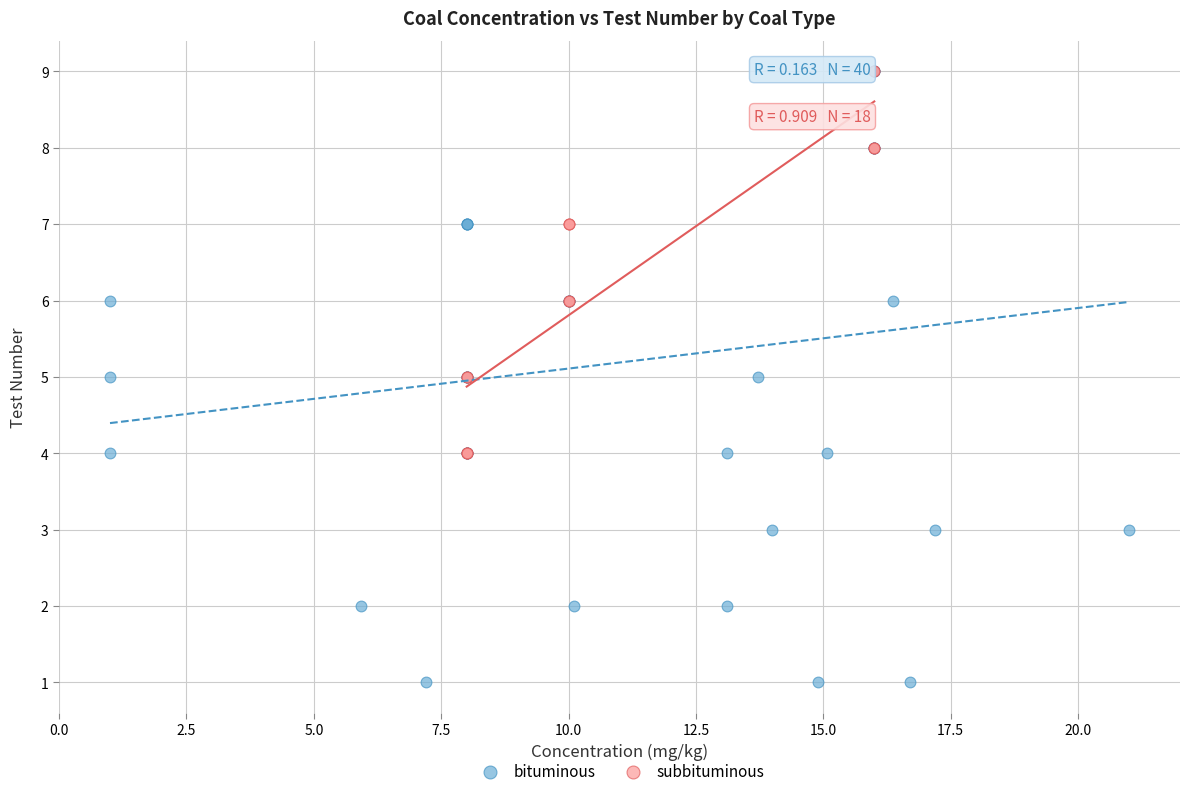

Which series contains the lowest Y value?

bituminous